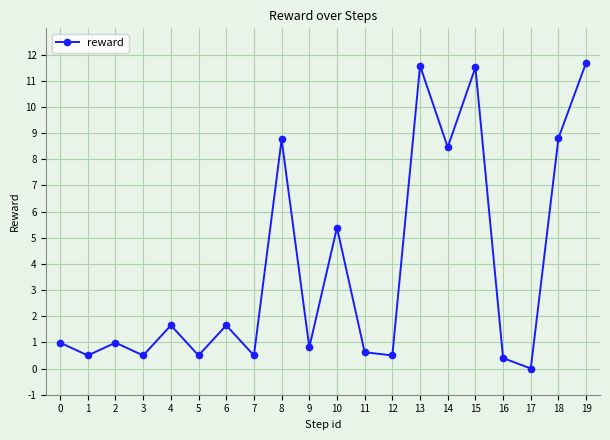

Read the value at 9.

0.8